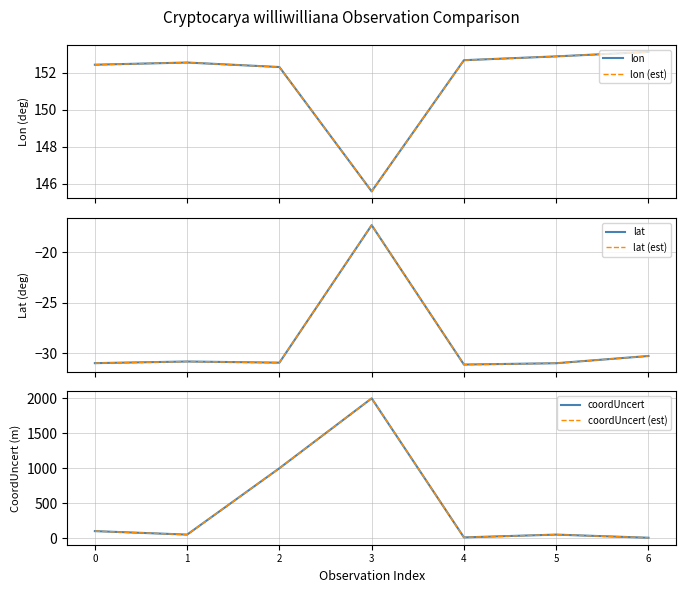

True or false: lat and coordUncert (est) cross at least once.

False